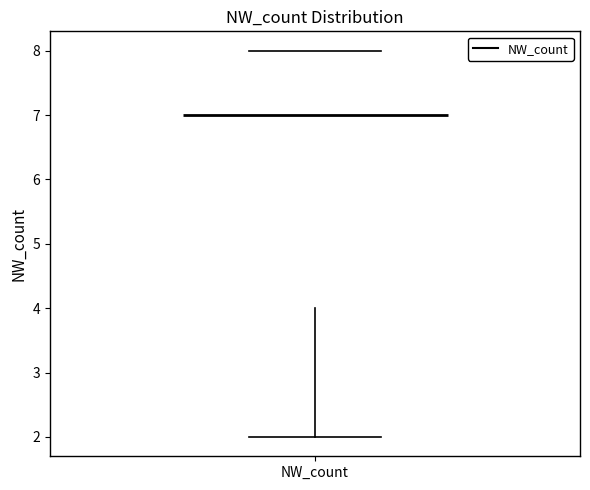

Where is the lower edge of the box for NW_count on the y-axis? The values are not printed on the chart, so give them approximately, as read against the axis.

4